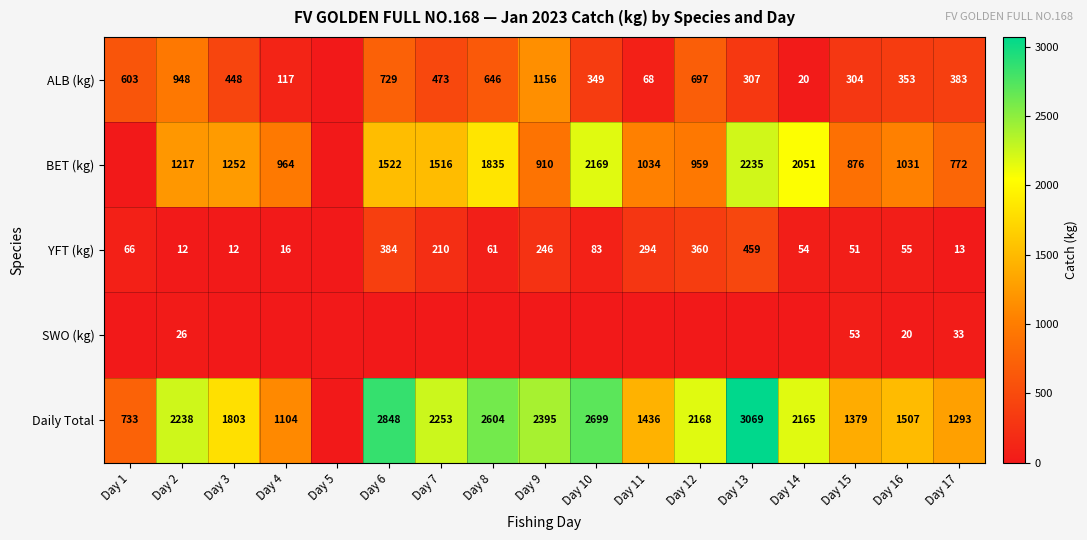

What is the difference between the highest and lowest values at Day 12?

2168